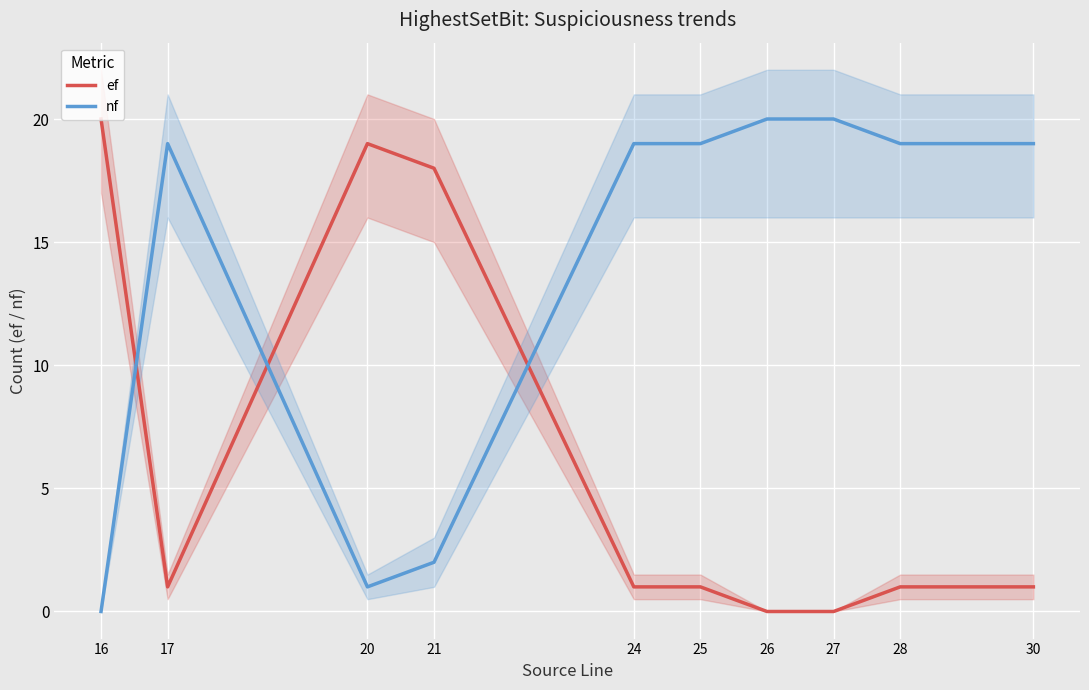

List the series in order of their overall mean, lowest first.

ef, nf